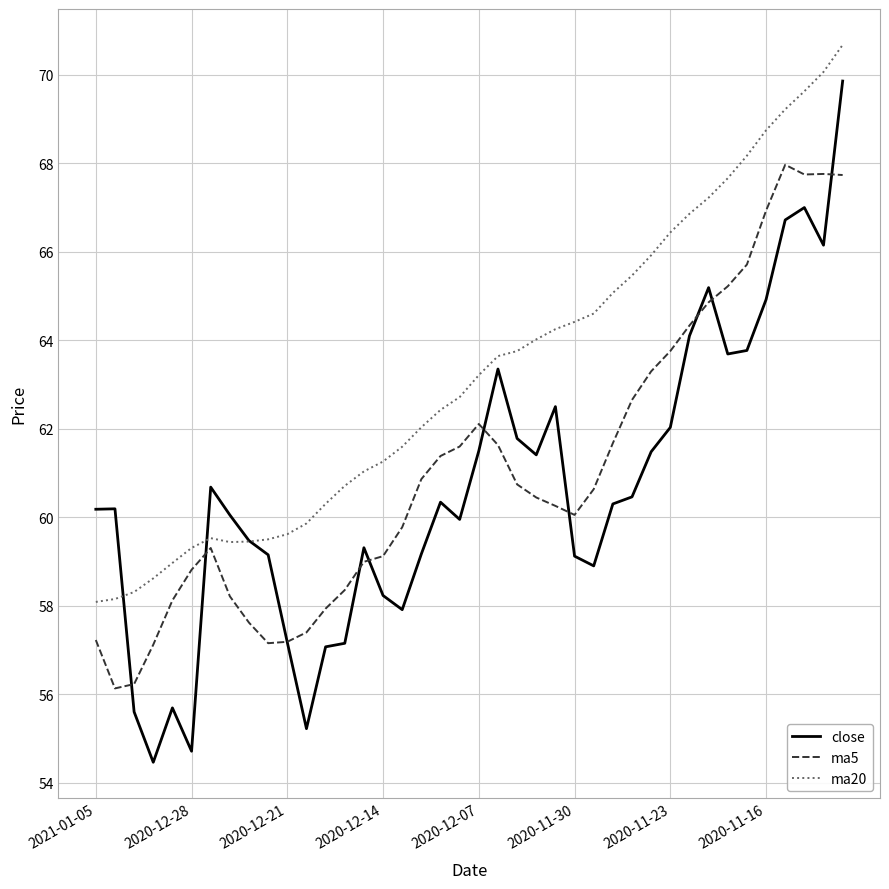

What is the lowest value of the close series?

54.5